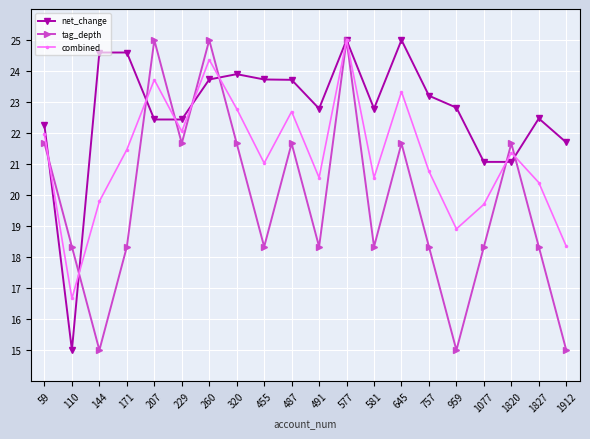

The value of combined at 1820 is 10.8. True or false?

False